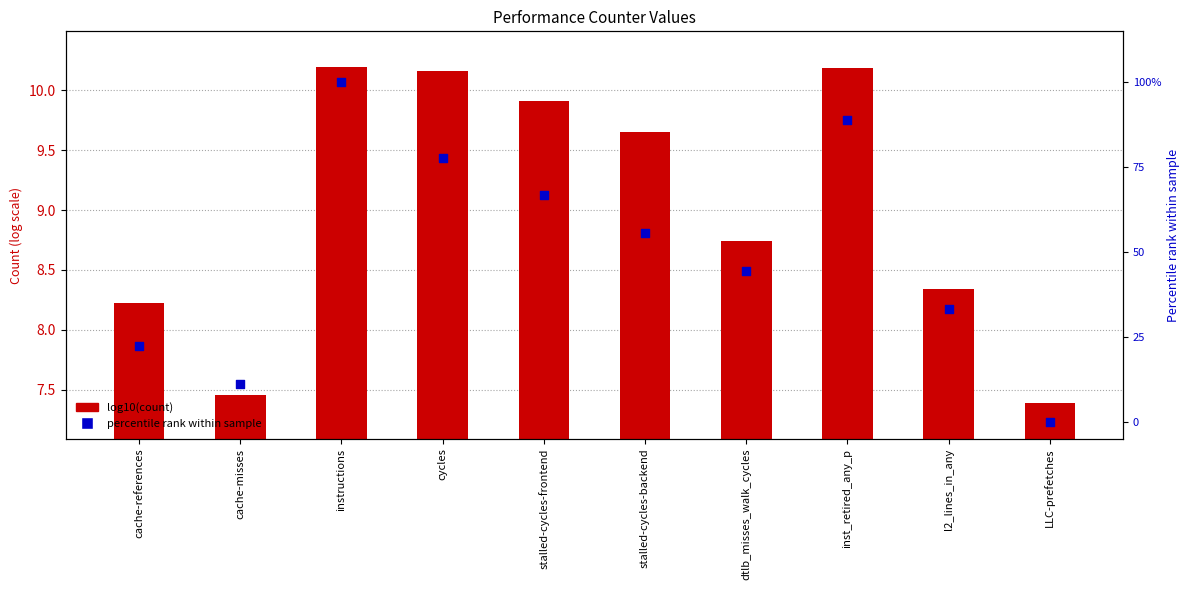

At how many categories does at least one series exceed 41?

6